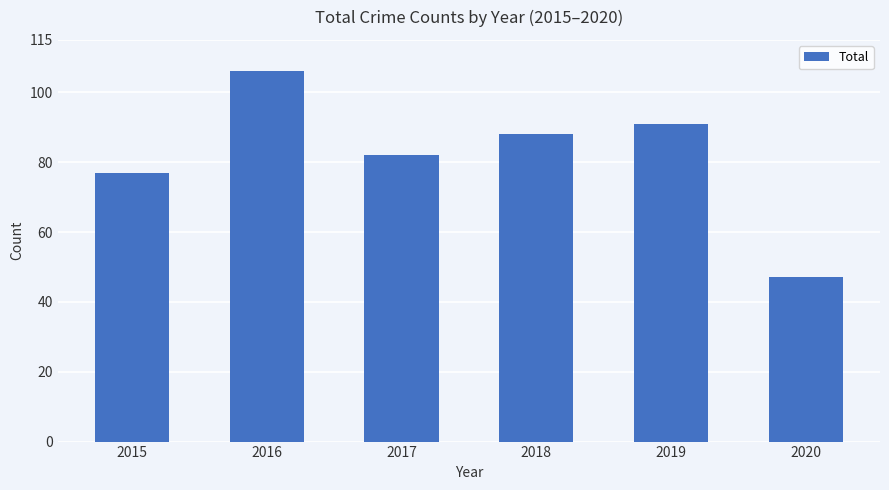

True or false: the data shows 155 at 2016.

False